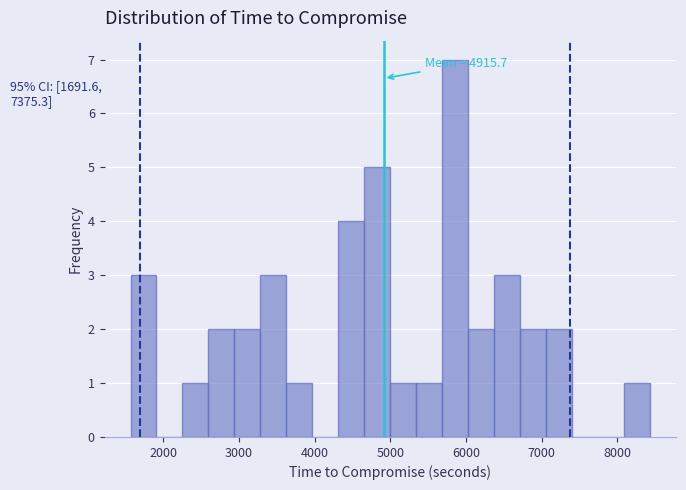

Around what value on the x-axis is the tallest bar? Give the approximate position of its centre, as read against the axis.

5900